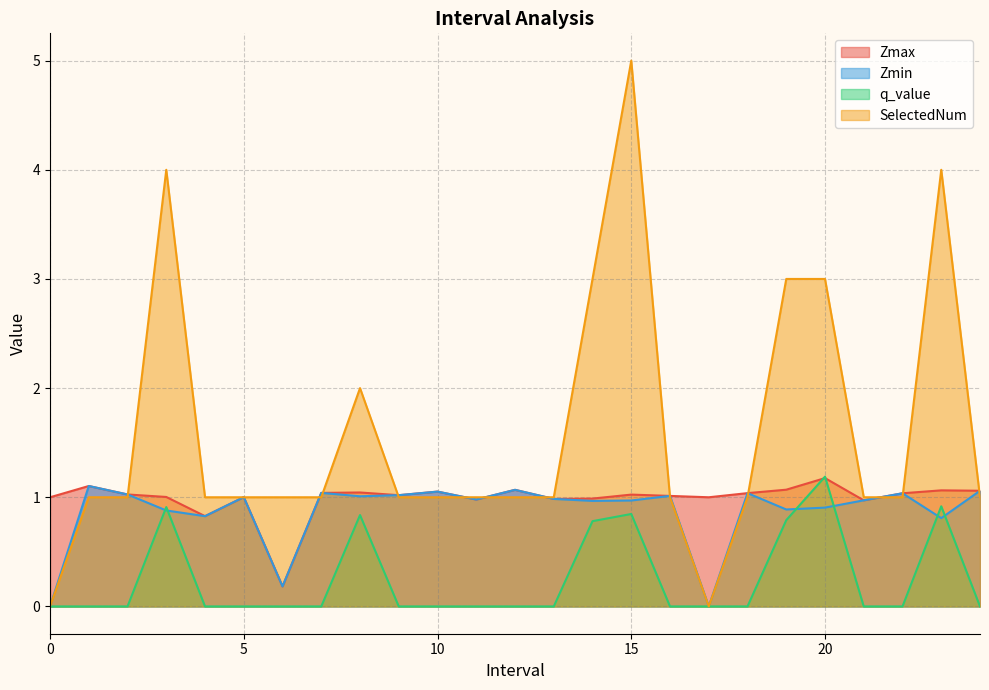

What is the average value of the q_value series?

0.3